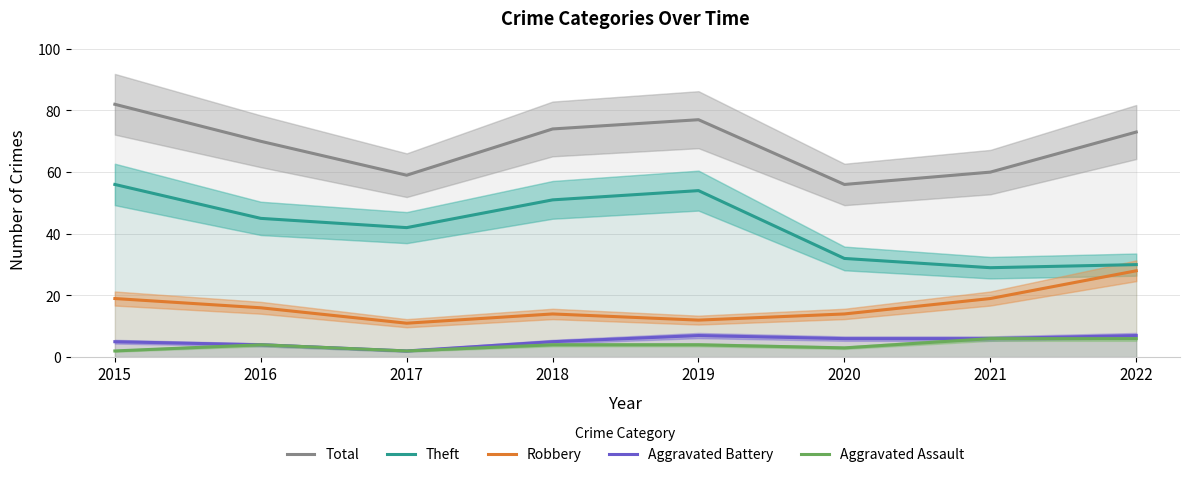

Which series has the largest total across all categories?

Total